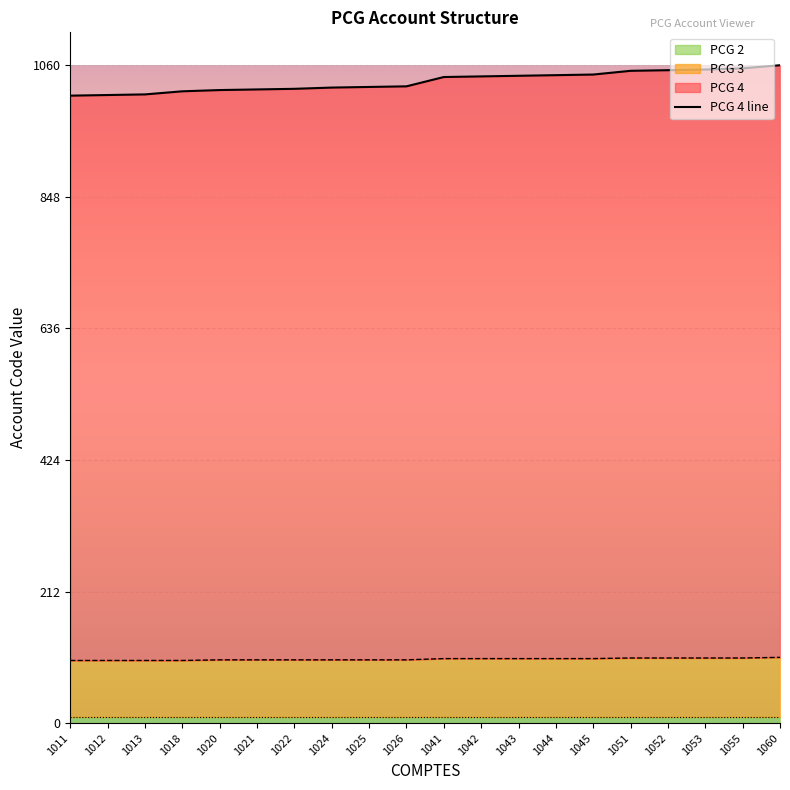

At which label is the value closest to 1035?

1041